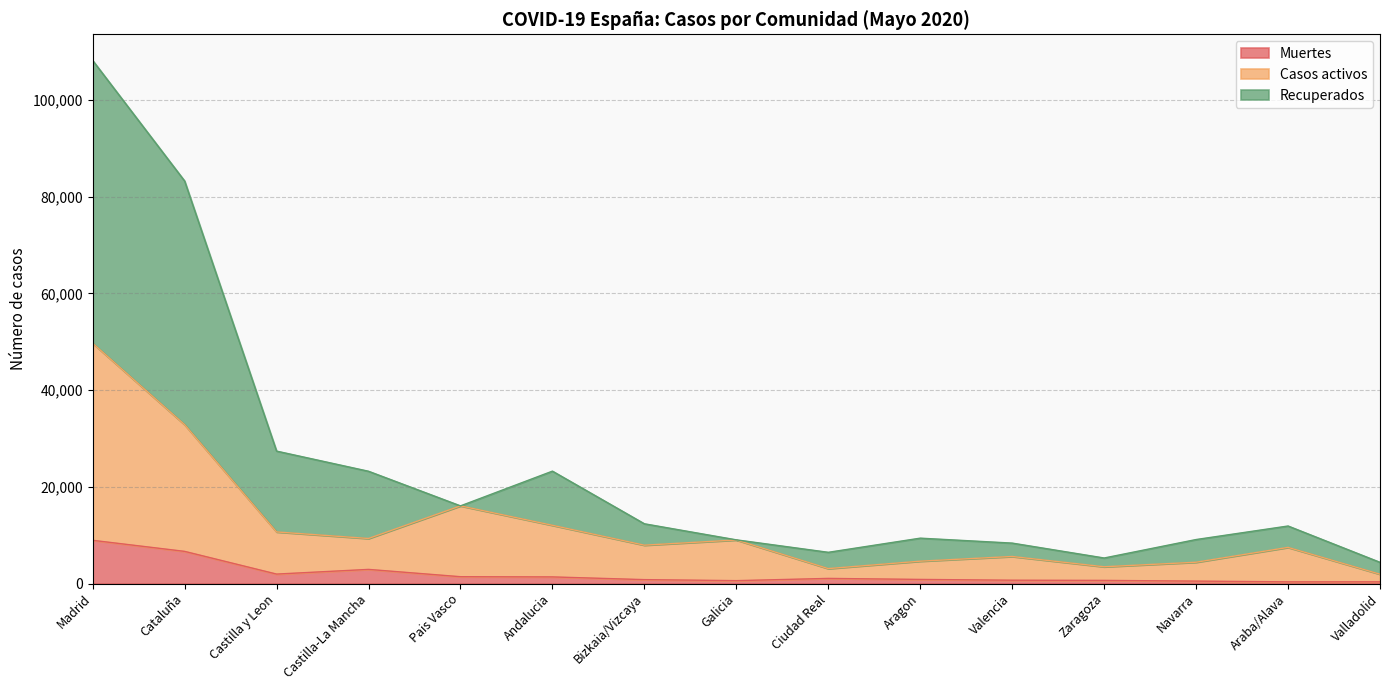

Which series changed the most between Aragon and Valladolid?

Recuperados